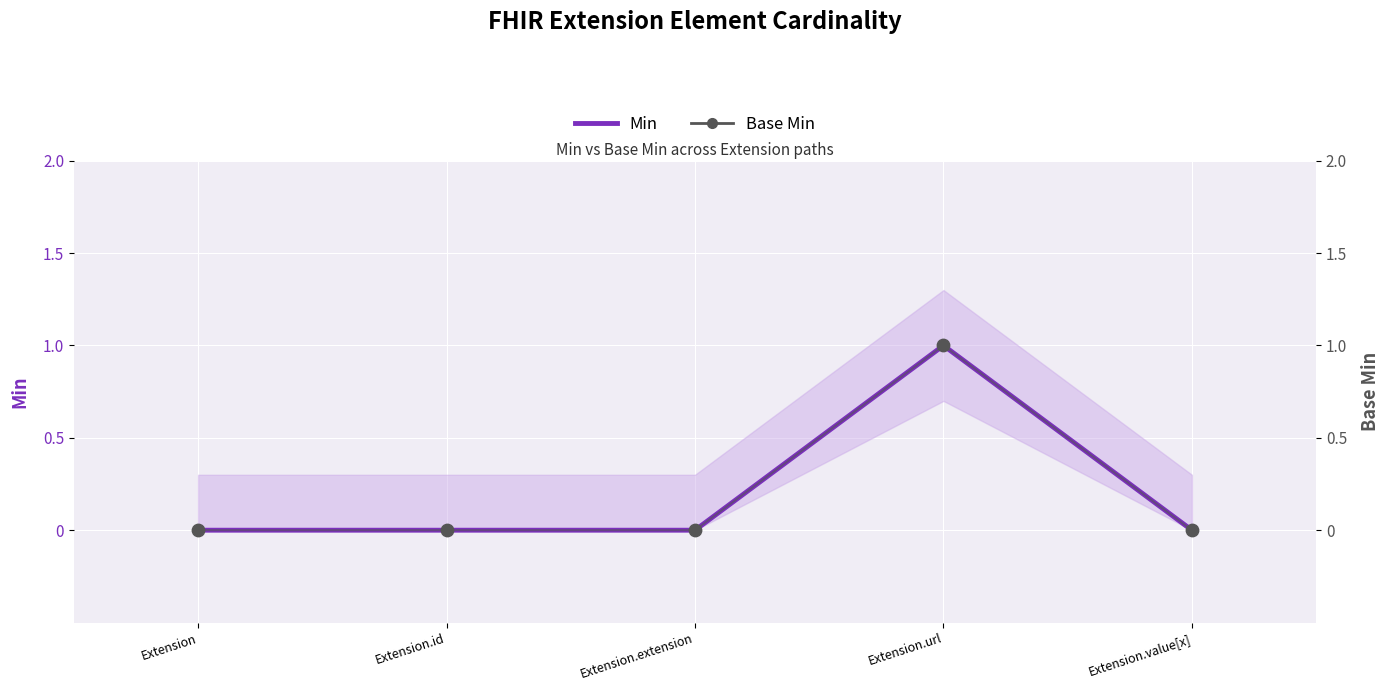

At how many categories does at least one series exceed 0?

1